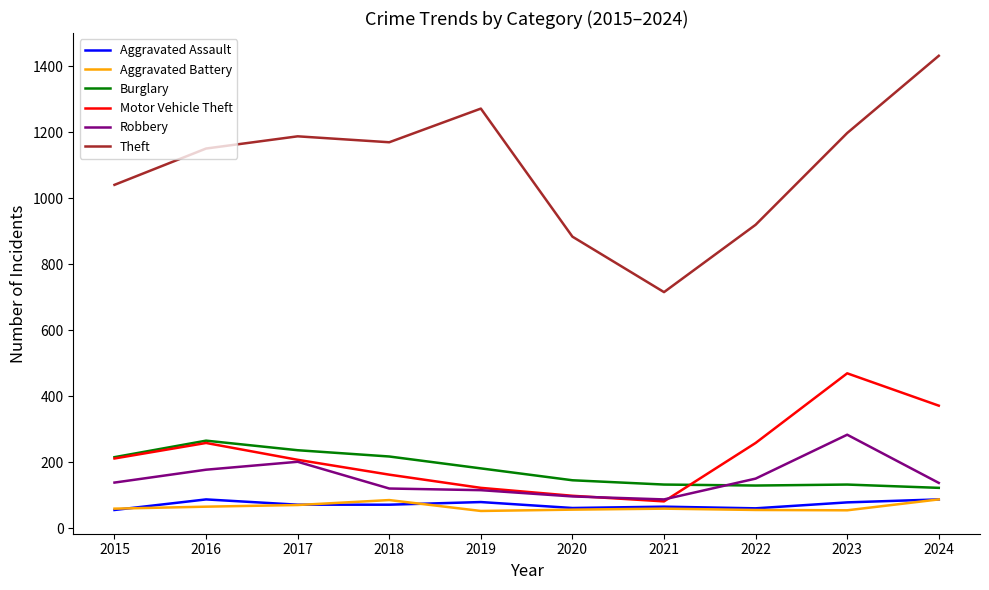

True or false: Robbery and Aggravated Assault intersect in this chart.

False